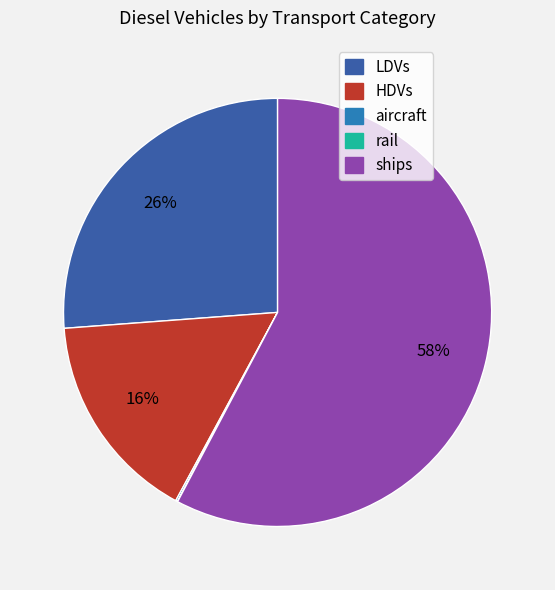

Is there a majority slice in this chart?

Yes